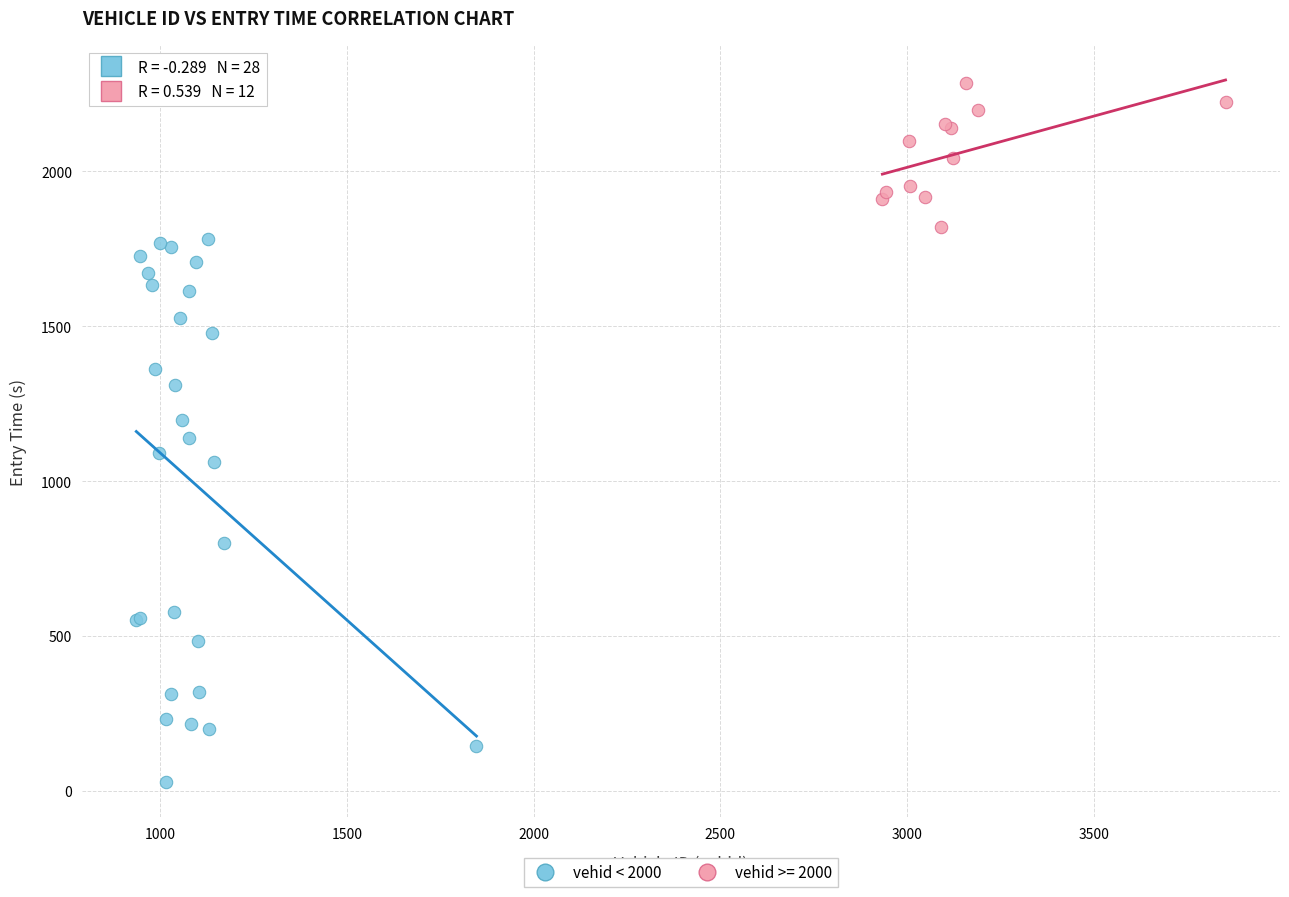

Which series reaches the maximum Y coordinate?

vehid >= 2000